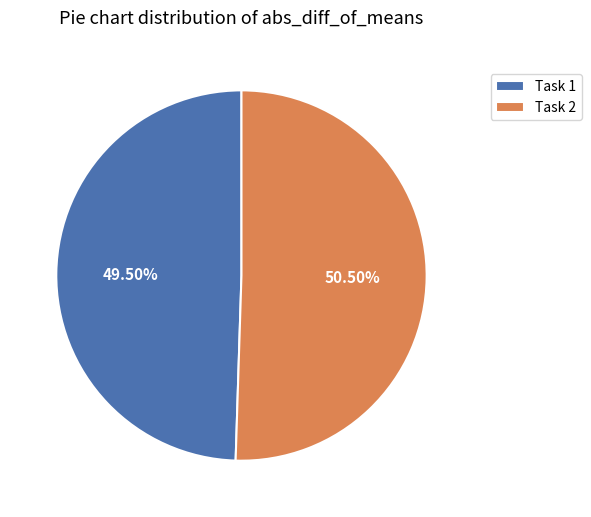

Rank the categories by value from lowest to highest.

Task 1, Task 2